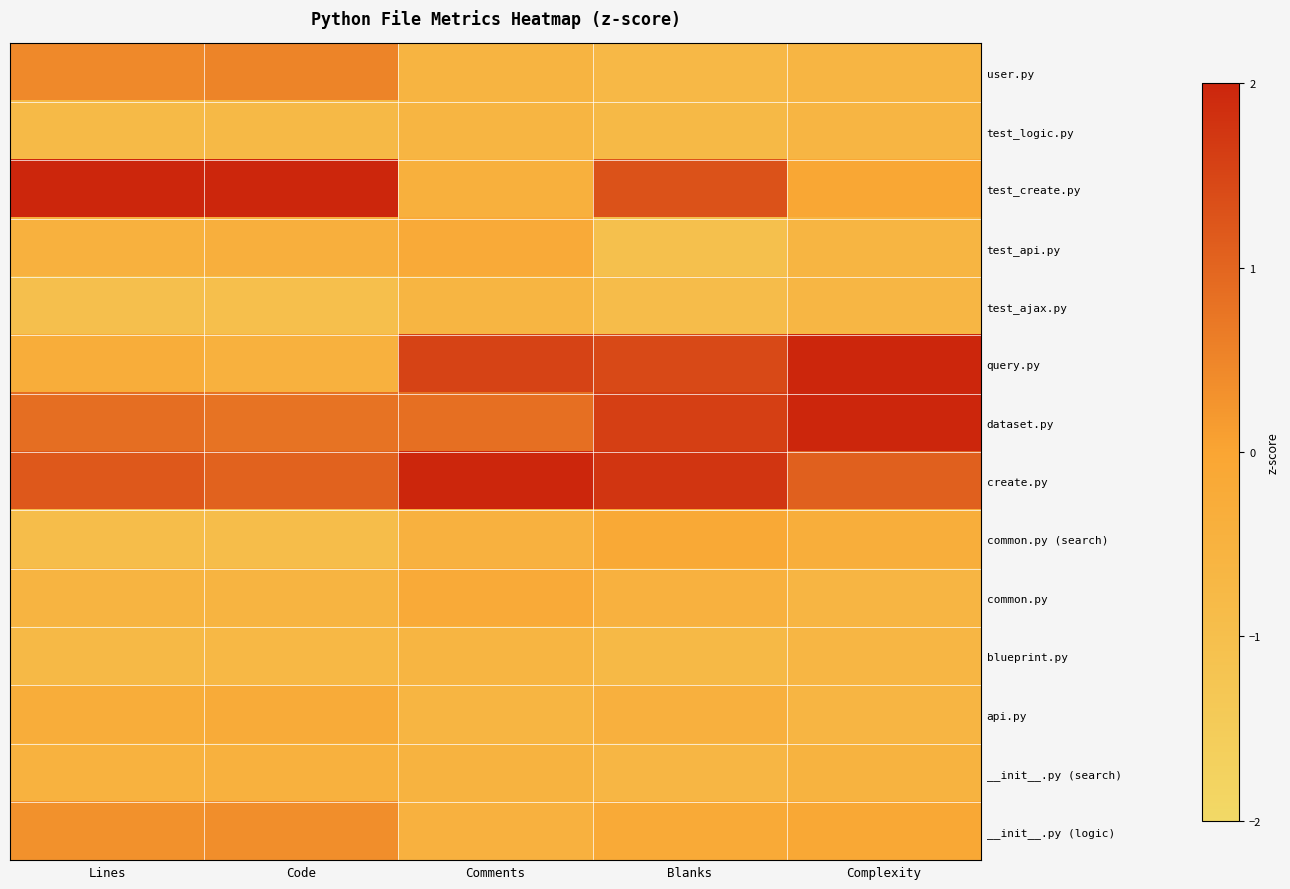

What is the difference between the test_create.py values at Lines and Code?

0.1